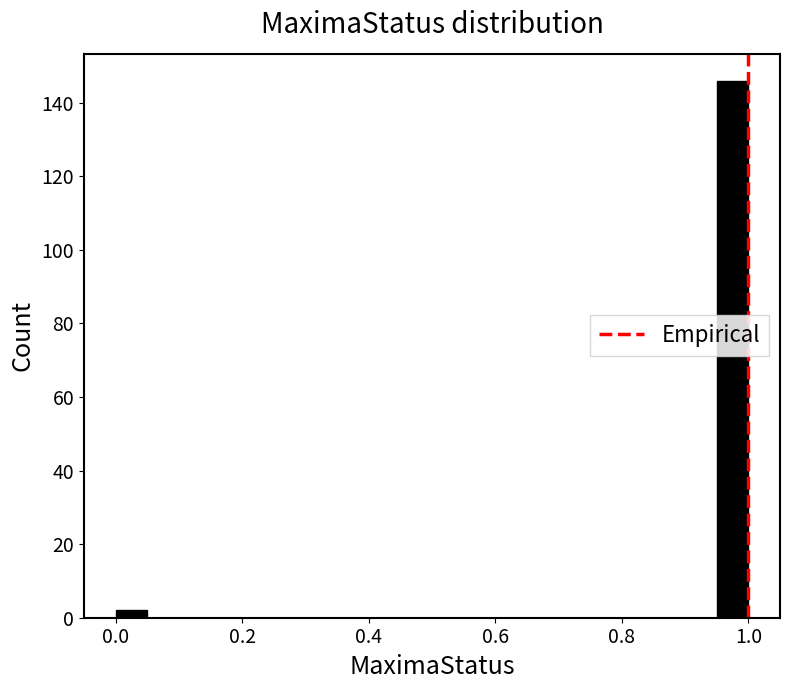

Read against the x-axis, roughly where is the centre of the tallest bar?

0.98